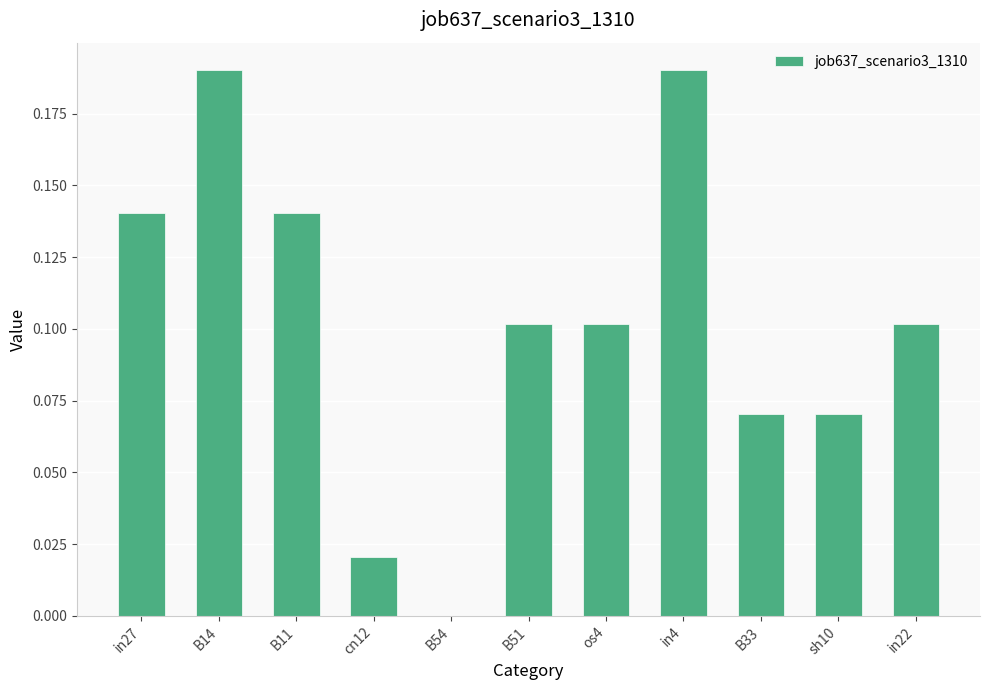

The value at in27 is 0.1. True or false?

True